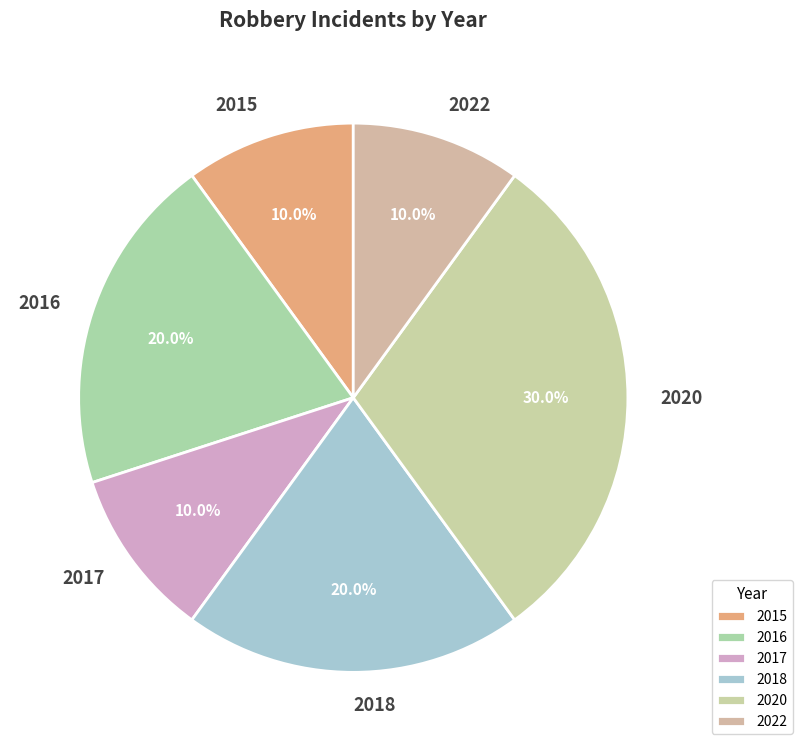

To the nearest percent, what is the difference between the 2018 and 2017 slice percentages?

10%